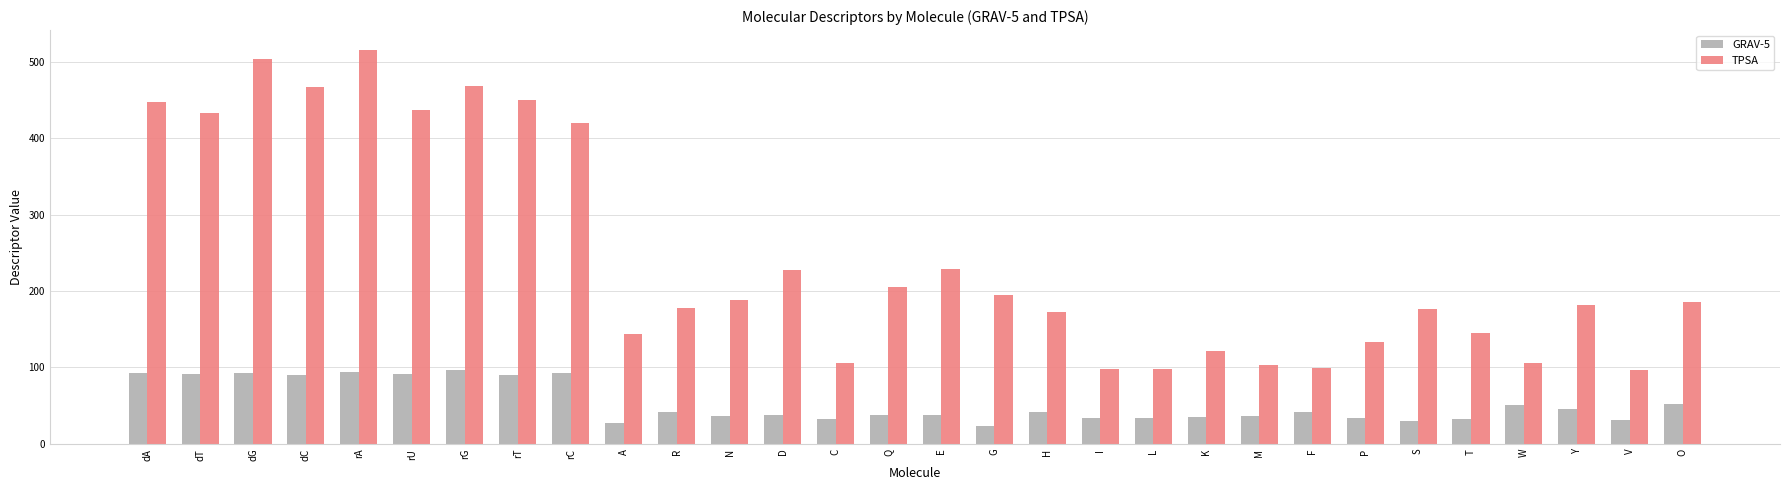

What is the difference between the maximum and minimum values in the TPSA series?

418.8